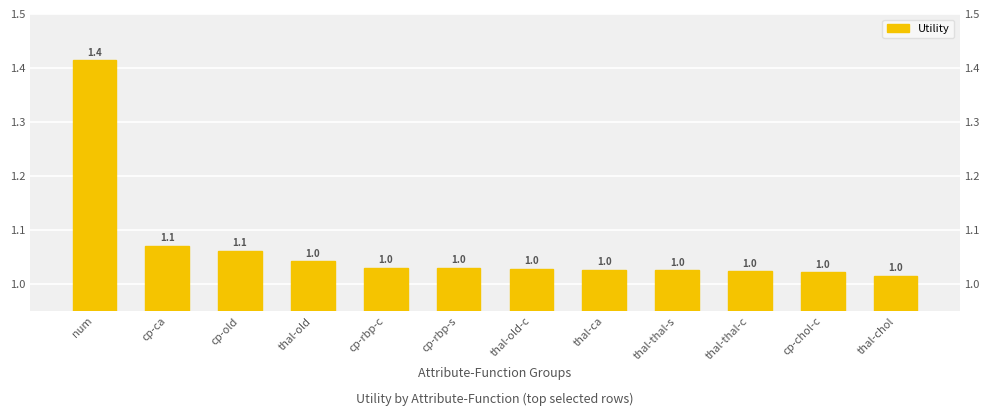

At which label is the value closest to 1?

thal-chol